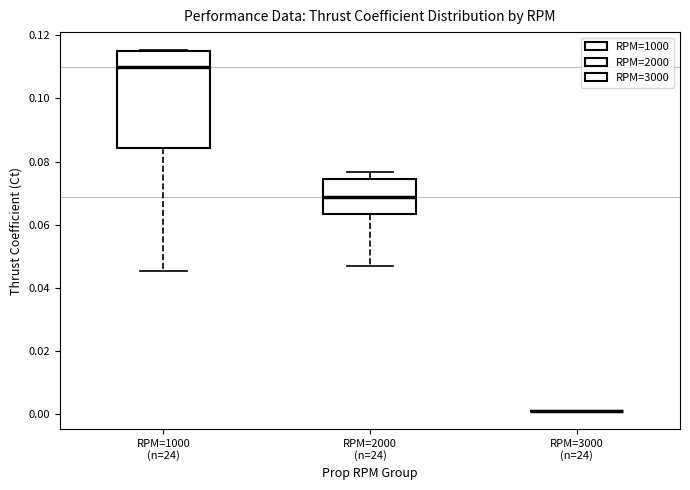

Reading left to right, transcribe this box plot: for each box, give where its median line is, the range the box spans, and where its two whiskers end, as read against the y-axis. The values are not printed on the chart, so give them approximately, as read against the axis.

RPM=1000 (n=24): median 0.110, box 0.084 to 0.116, whiskers 0.046 to 0.116
RPM=2000 (n=24): median 0.068, box 0.064 to 0.074, whiskers 0.048 to 0.076
RPM=3000 (n=24): box collapsed to a line at 0.002, whiskers 0.002 to 0.002